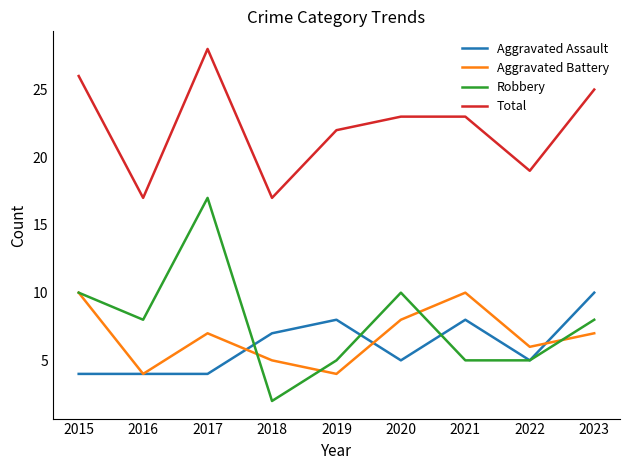

The value of Aggravated Assault at 2016 is 7. True or false?

False